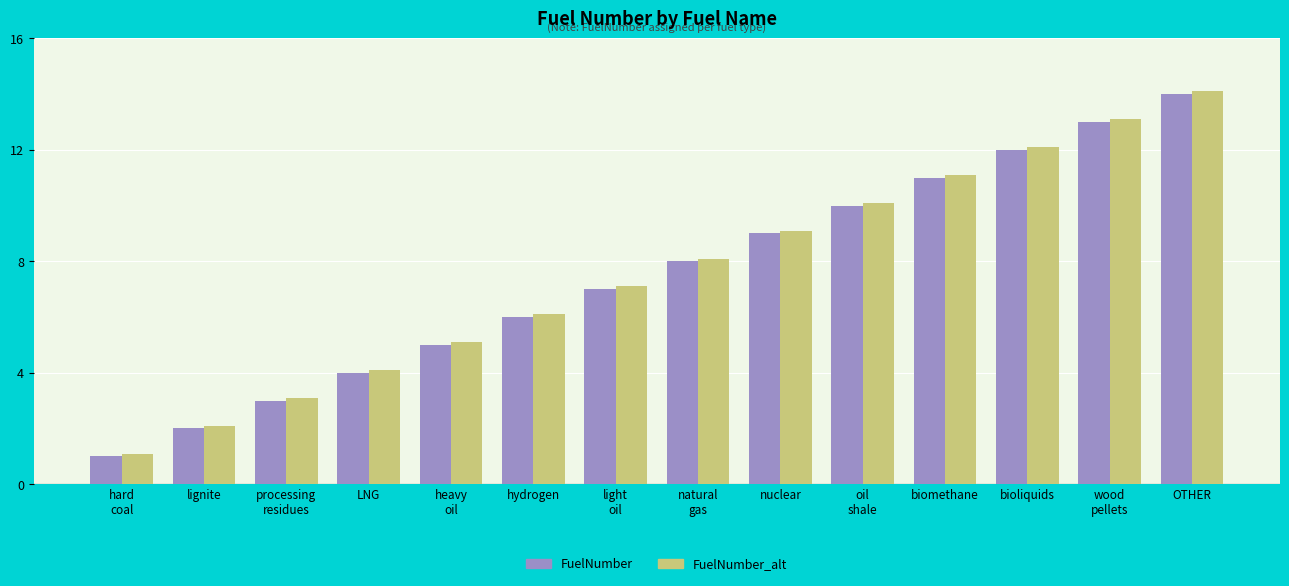

How many bars are there in total?

28